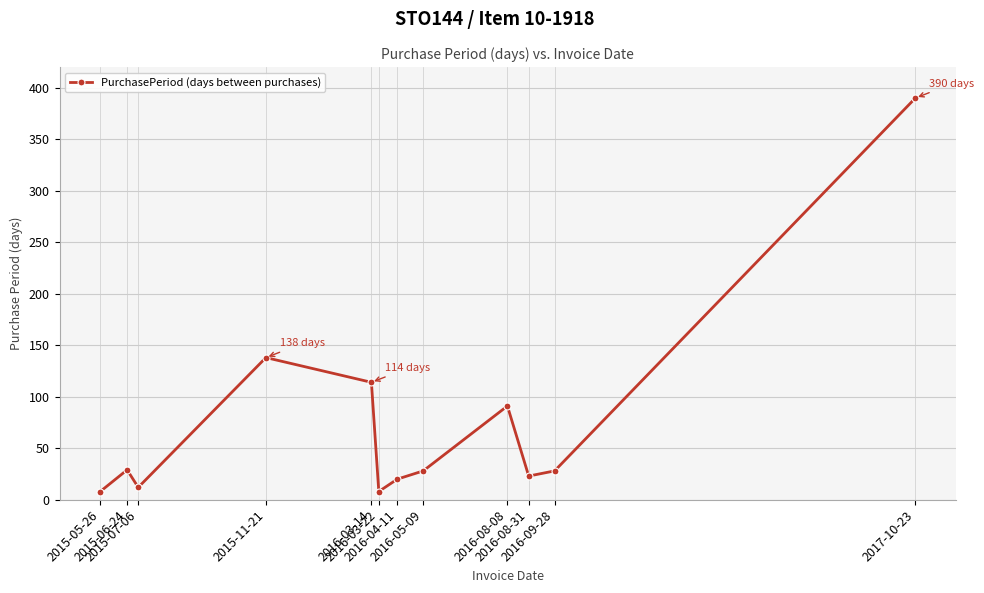

What is the smallest value displayed?

8